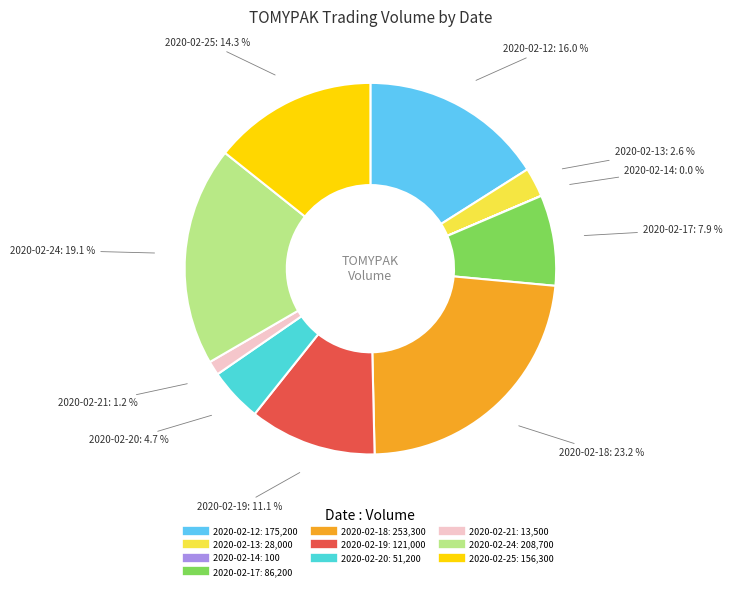

Does 2020-02-20 represent more than half of the total?

No